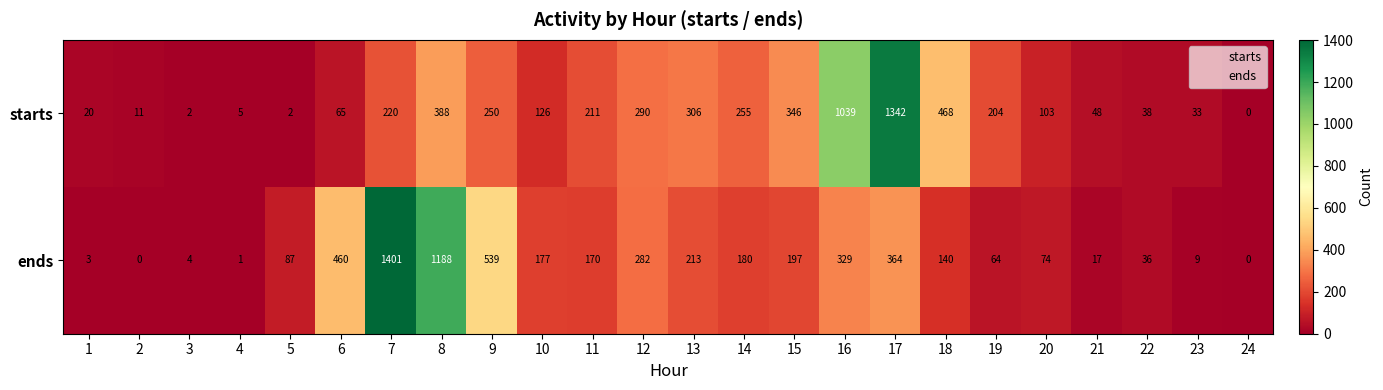

What is the sum of the ends values at 1 and 12?

285